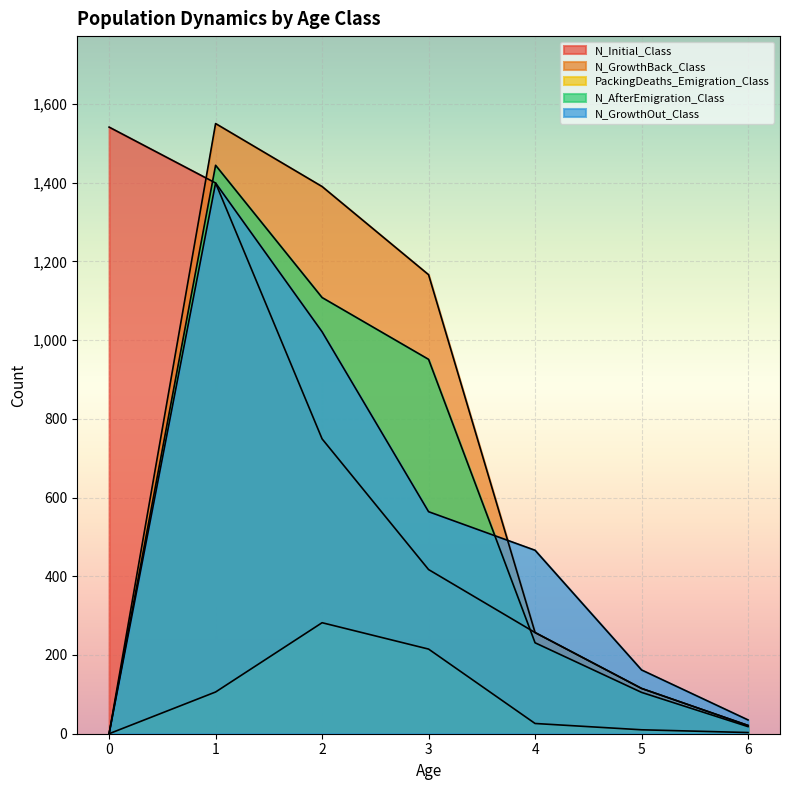

How many data points in N_AfterEmigration_Class are above 231?

3